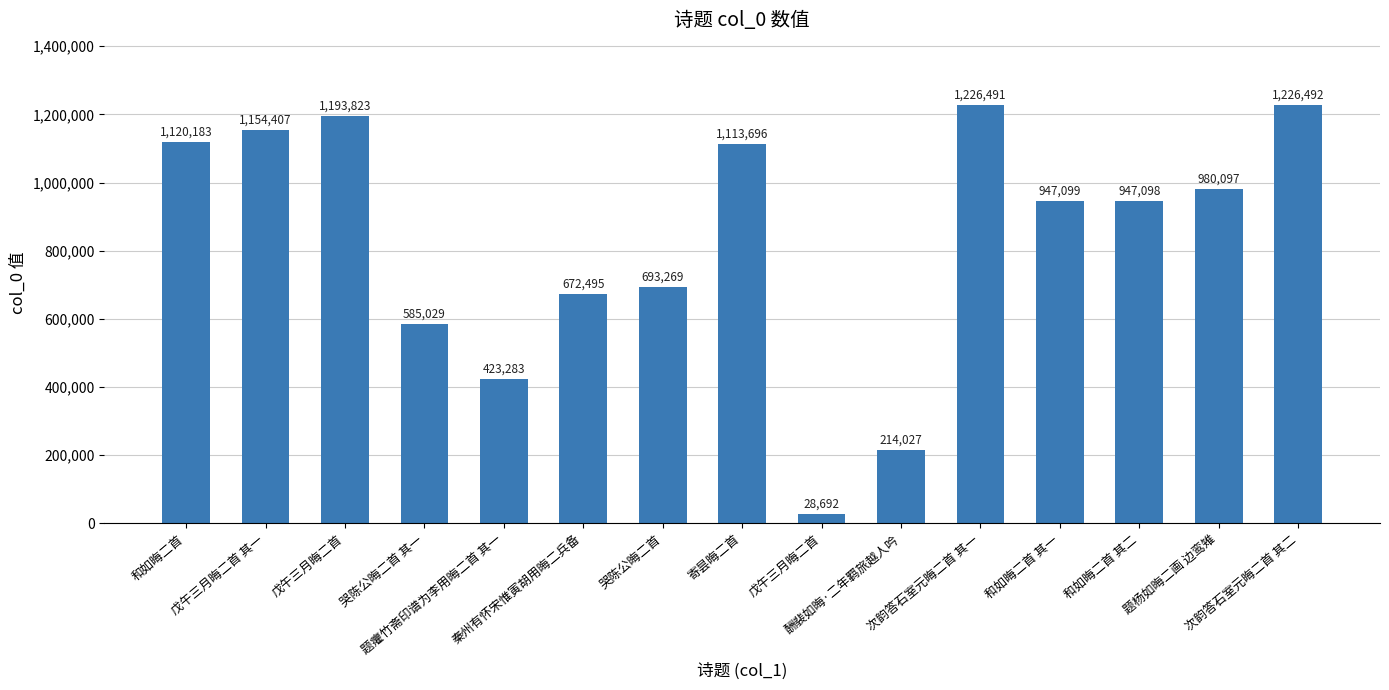

How many values are below 947099?

7